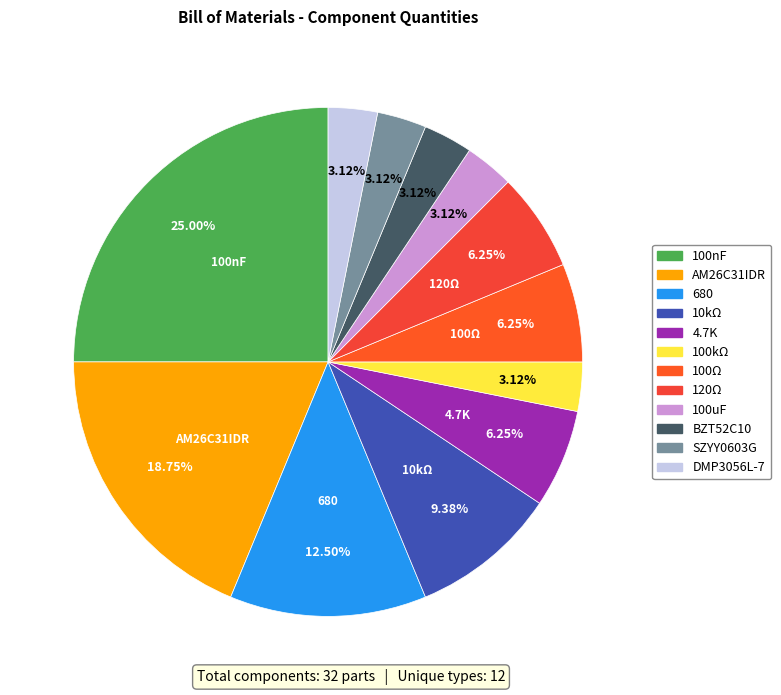

To the nearest percent, what is the difference between the largest and smallest slice percentages?

22%